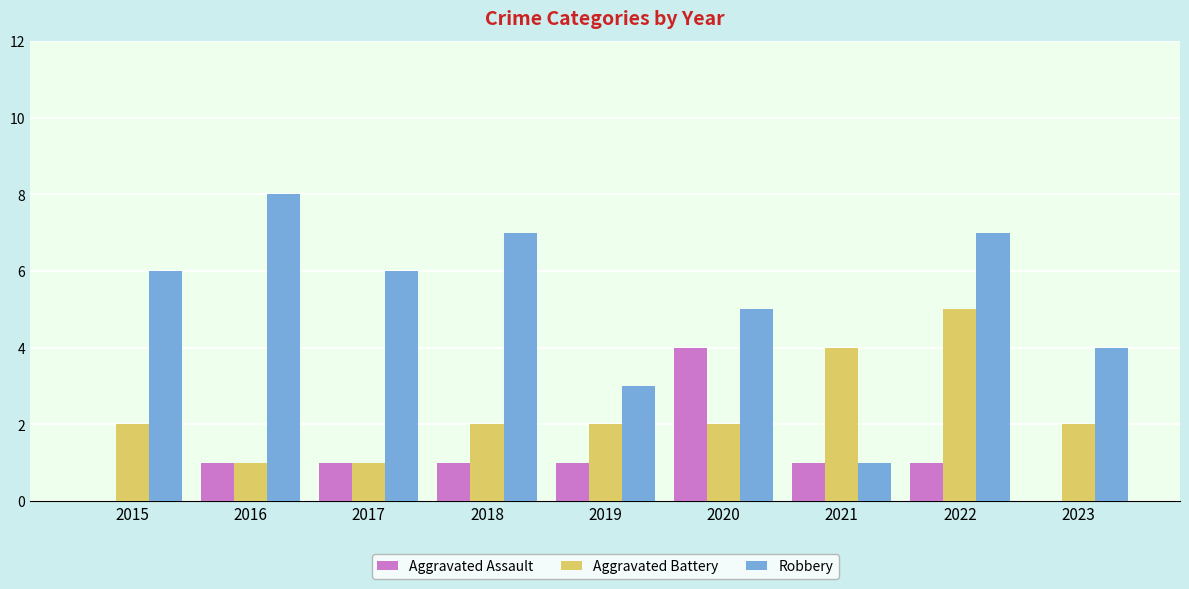

At which category is the sum across all series the highest?

2022